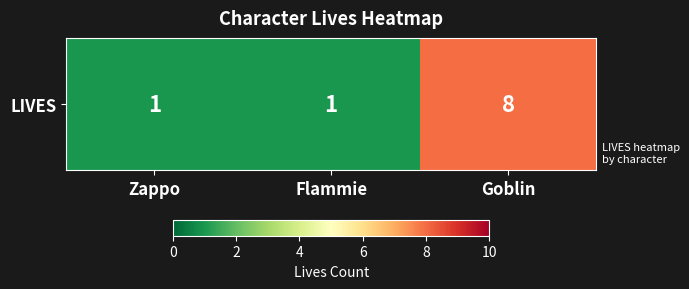

What value does the data have at Goblin?

8